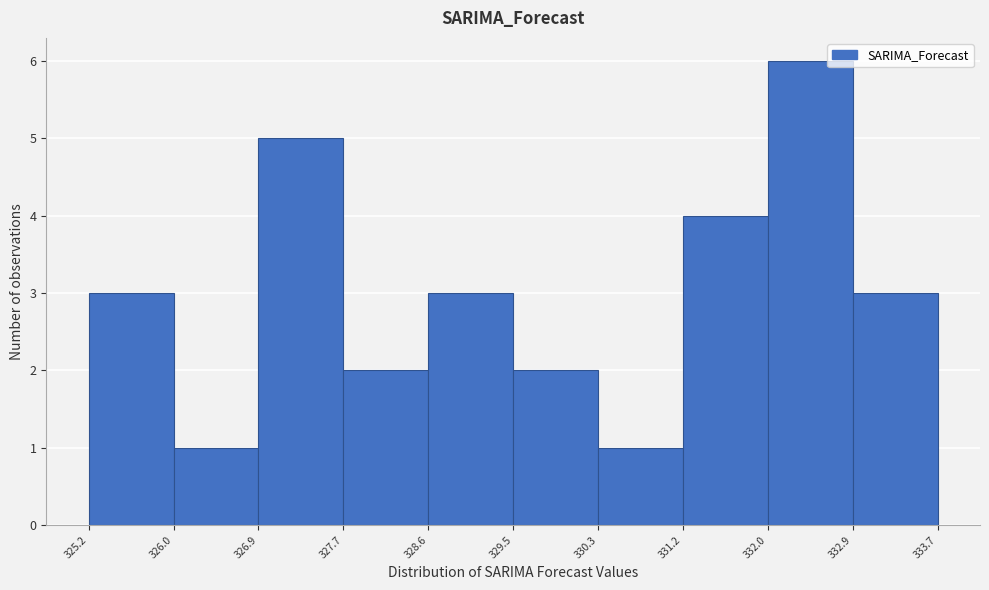

Reading left to right, transcribe this chart: for each bar, give the range it covers on the x-axis and its height. The values are not printed on the chart, so give them approximately, as read against the axis.

325.2 to 326.0: 3
326.0 to 326.9: 1
326.9 to 327.7: 5
327.7 to 328.6: 2
328.6 to 329.5: 3
329.5 to 330.3: 2
330.3 to 331.2: 1
331.2 to 332.0: 4
332.0 to 332.9: 6
332.9 to 333.7: 3